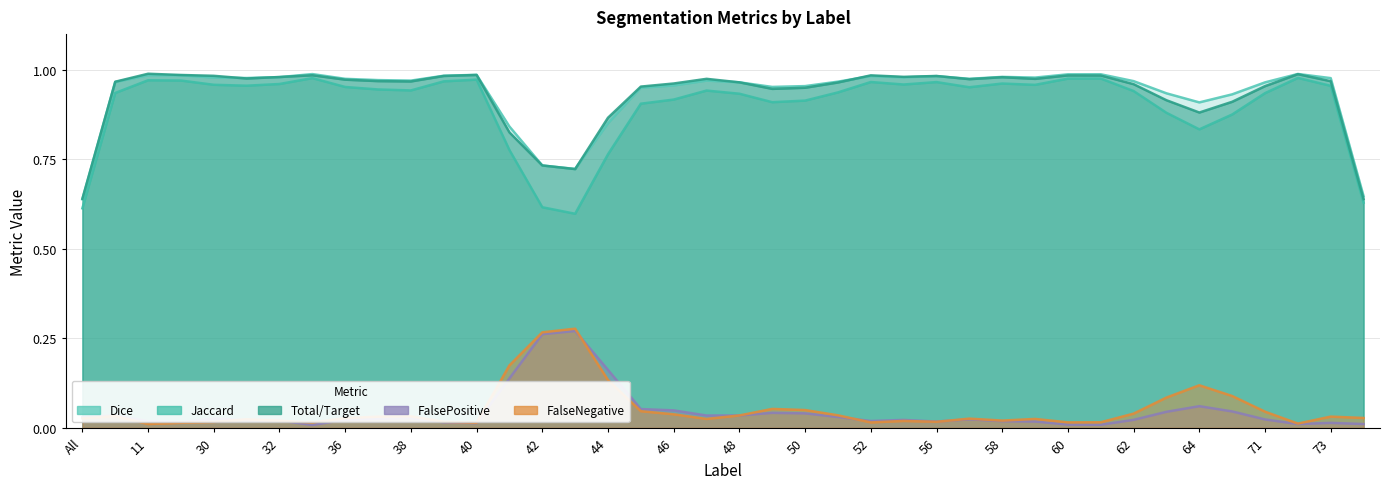

How many distinct data groups are displayed?

5